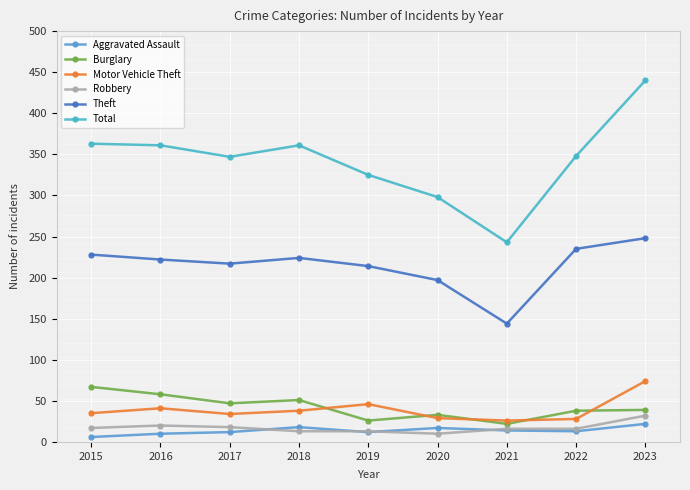

What is the value of the Theft point at the 7th from the left?

144